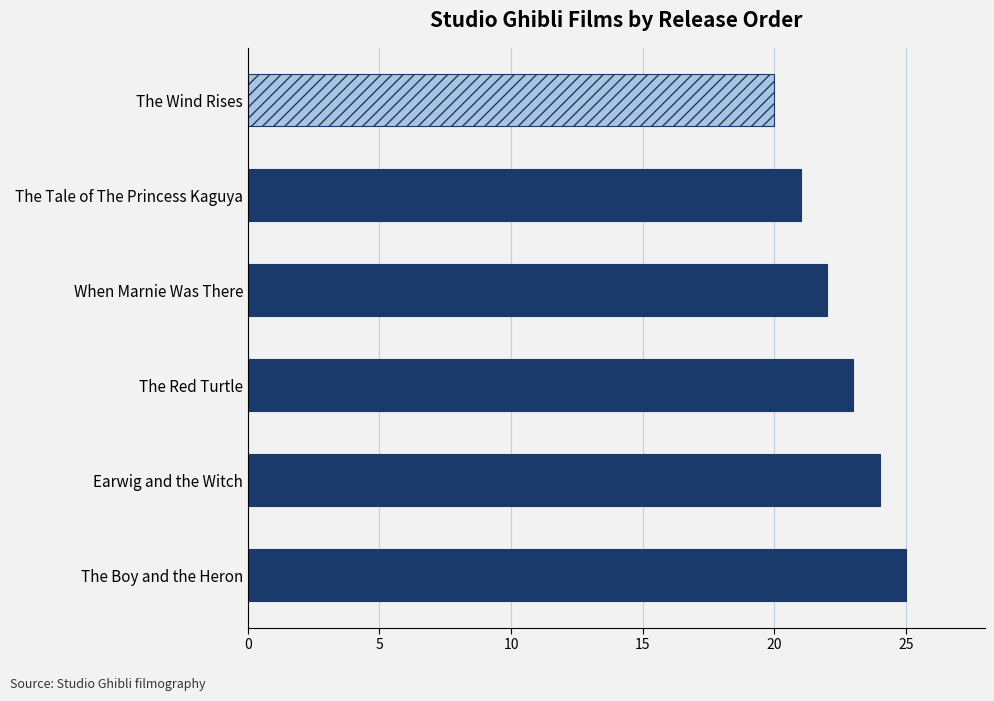

What is the difference between the maximum and minimum values?

5